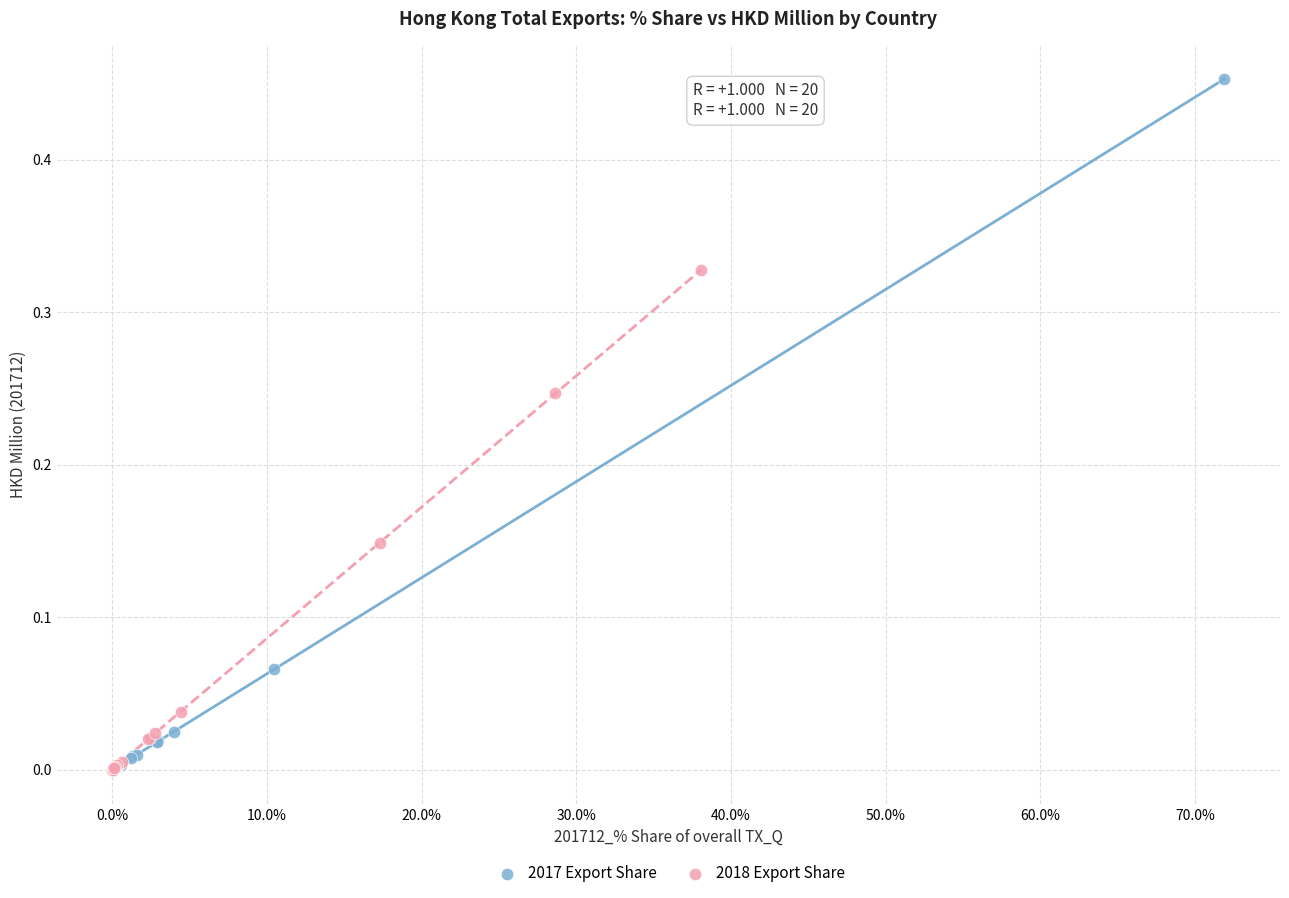

Which series reaches the maximum Y coordinate?

2017 Export Share